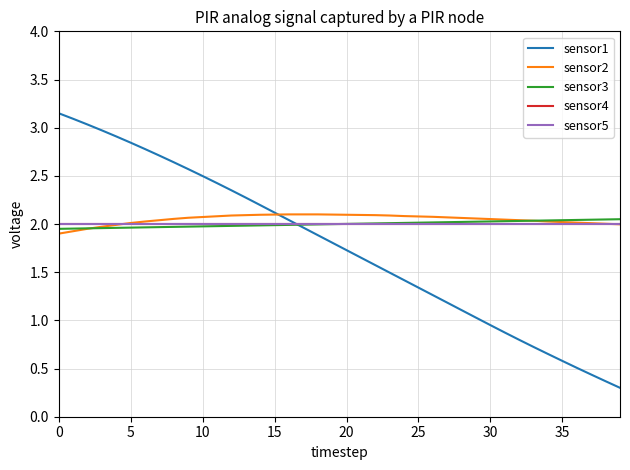

At how many categories does at least one series exceed 1?

40